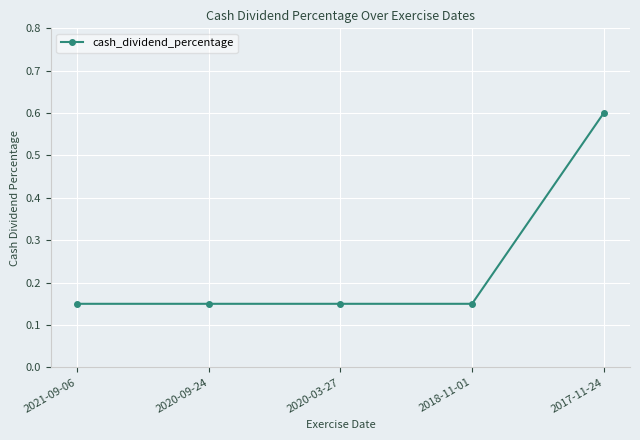

True or false: the data shows 0.2 at 2018-11-01.

False